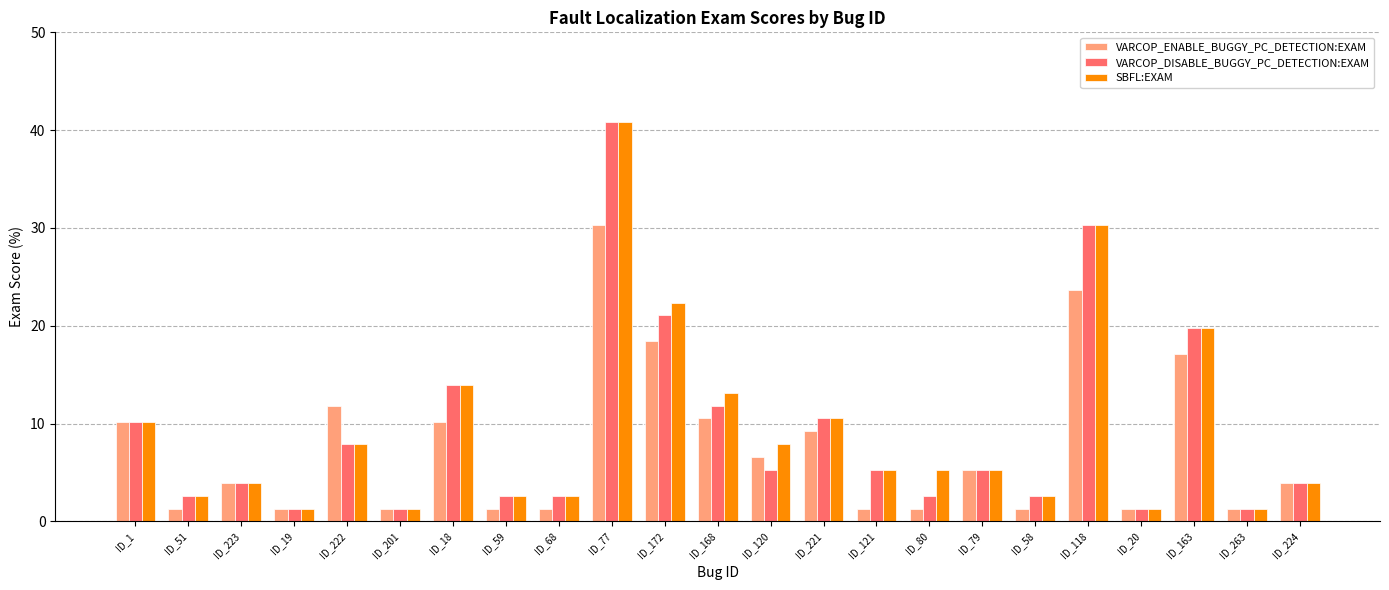

Is the value of VARCOP_ENABLE_BUGGY_PC_DETECTION:EXAM at ID_221 greater than the value of SBFL:EXAM at ID_59?

Yes